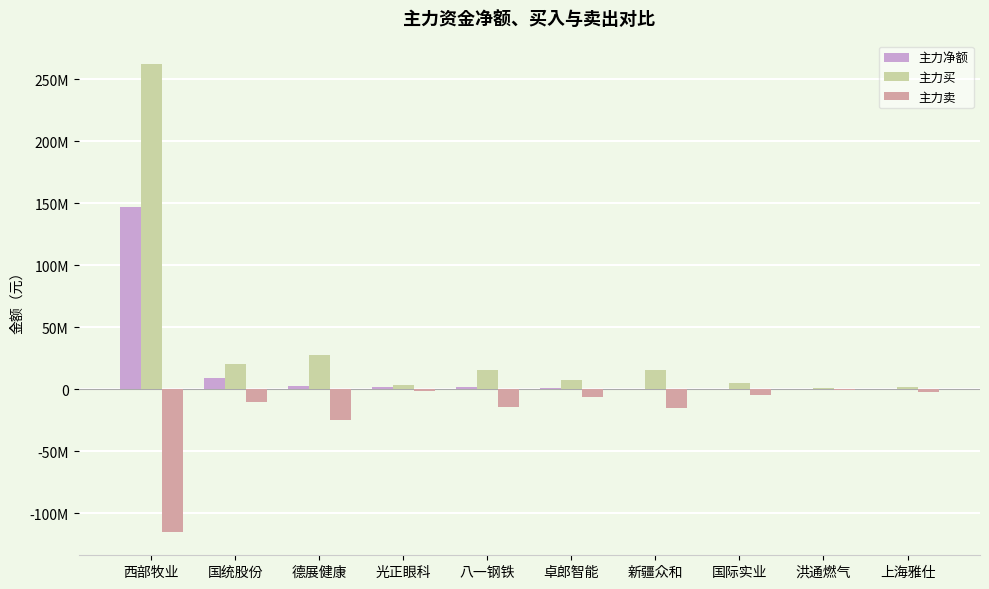

Are the bars grouped side by side (vs. stacked)?

Yes